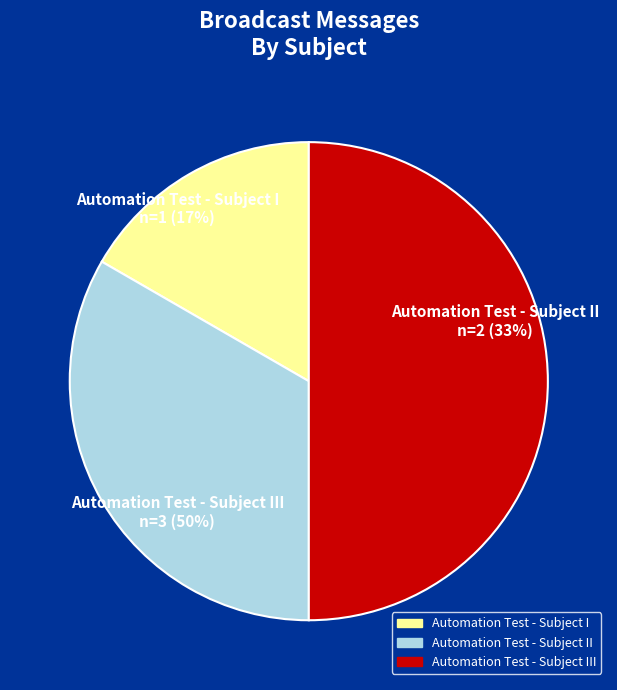

The Automation Test - Subject II slice represents 33% of the pie. True or false?

True